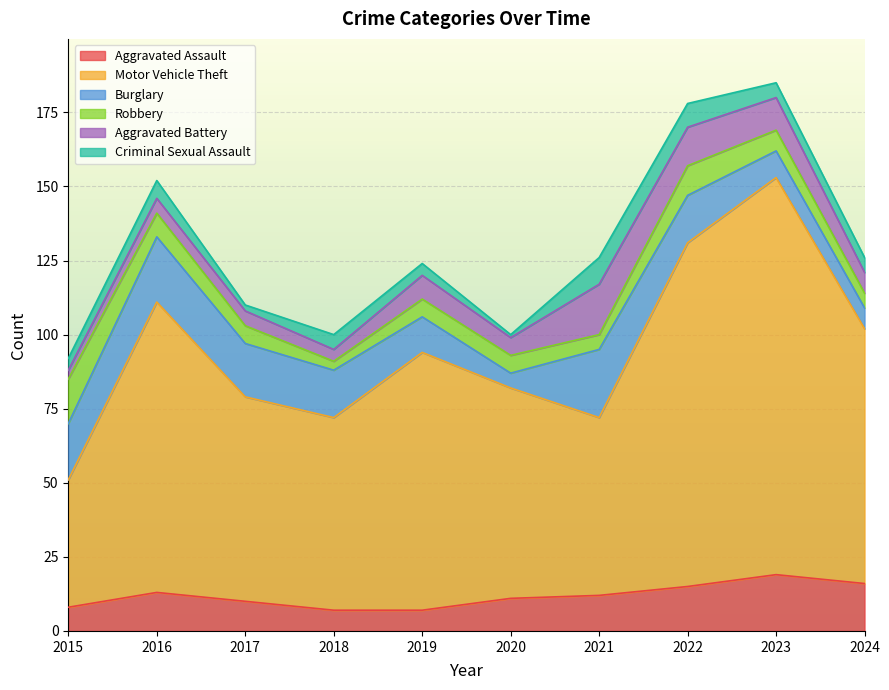

What is the greatest value displayed?

134